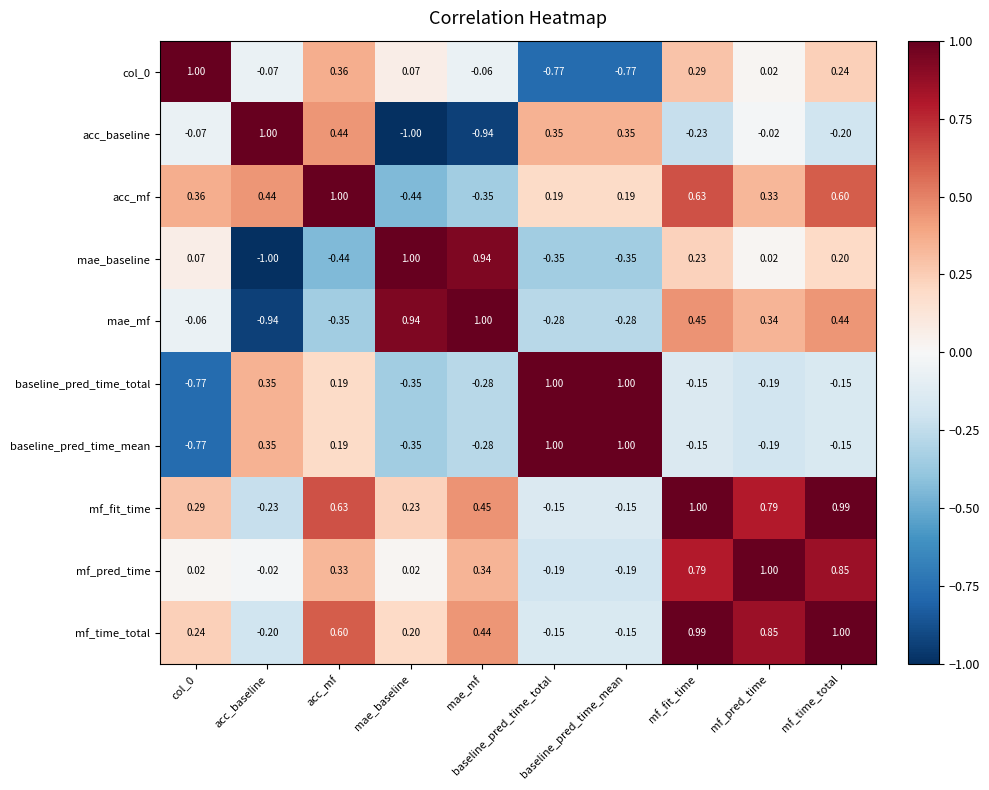

What is the total value across all series at acc_mf?

3.0